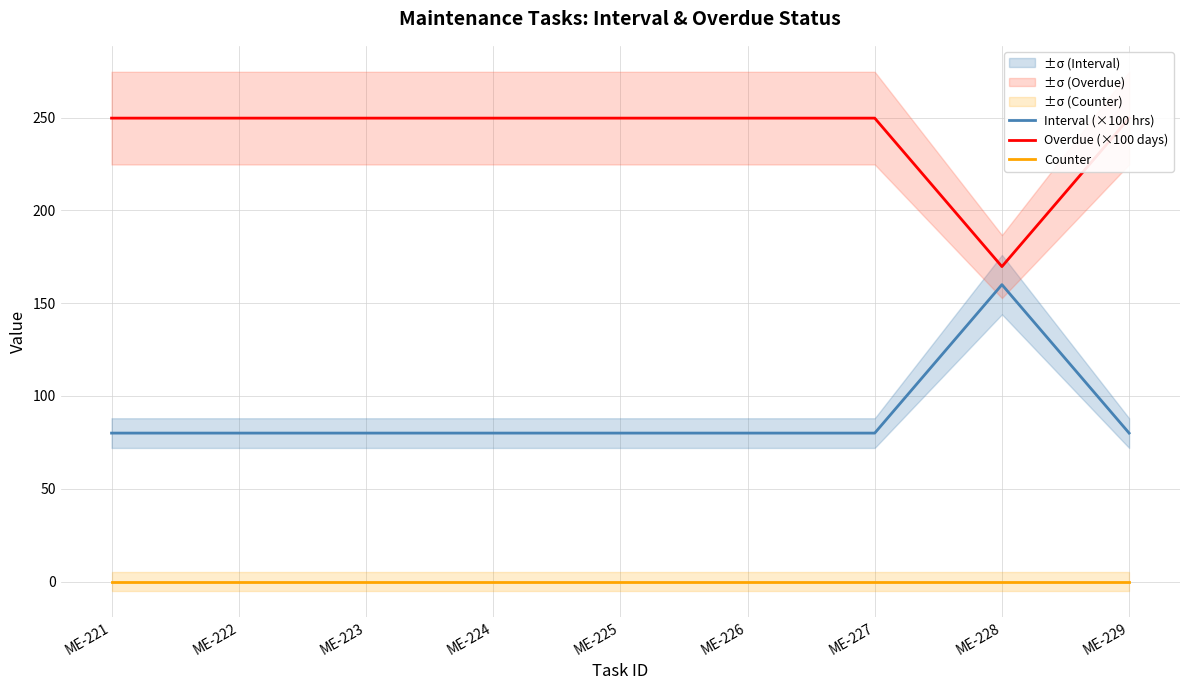

The value of Interval (×100 hrs) at ME-221 is 80.0. True or false?

True